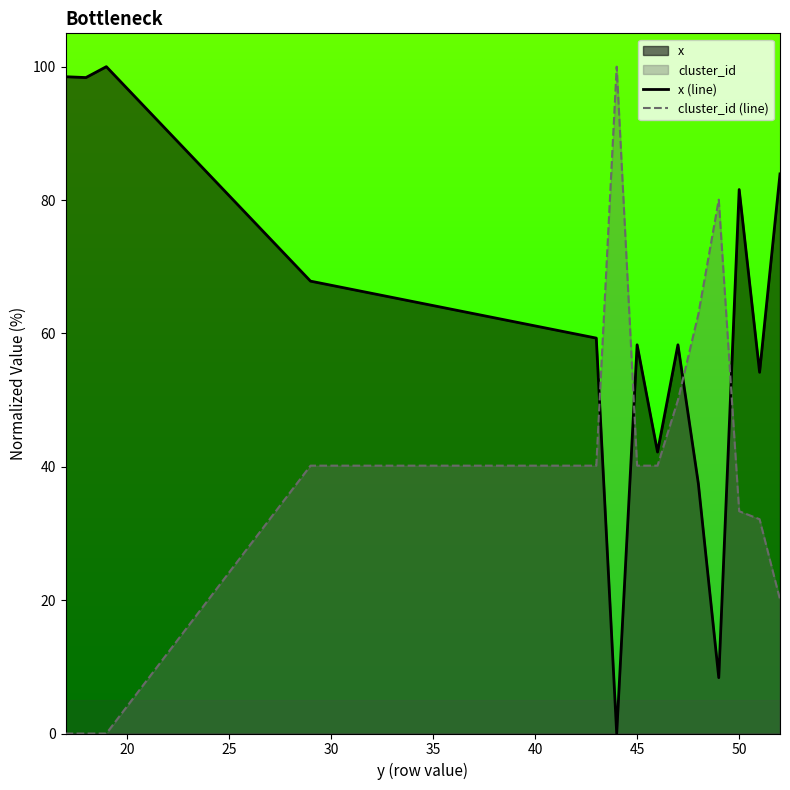

How many data points in x (line) are less than 59?

7